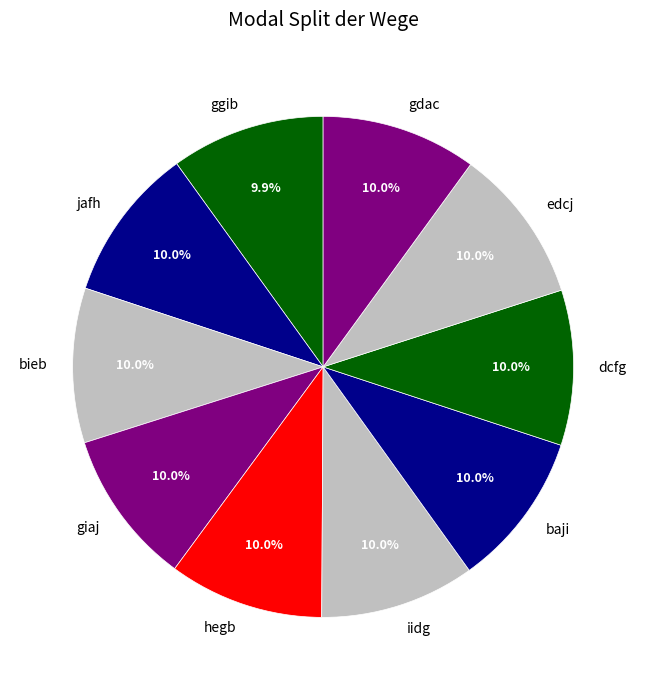

To the nearest percent, what percentage of the pie is edcj?

10%